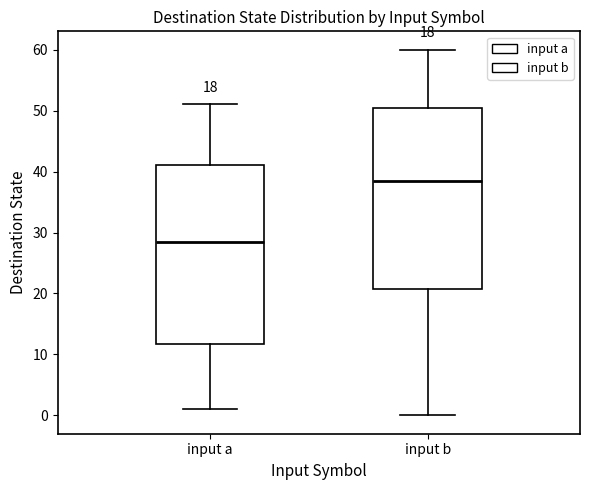

Reading left to right, read every box against the y-axis: the position of its median line, the range the box covers, and the ends of its whiskers. The values are not printed on the chart, so give them approximately, as read against the axis.

input a: median 29, box 12 to 41, whiskers 1 to 51
input b: median 39, box 21 to 51, whiskers 0 to 60